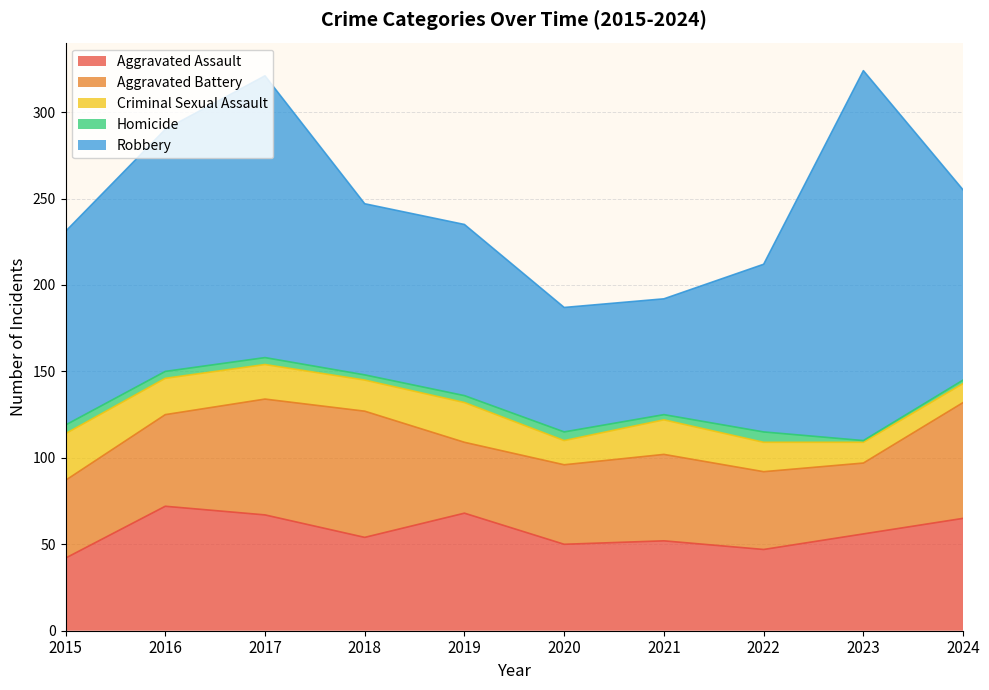

At which category is the sum across all series the highest?

2023